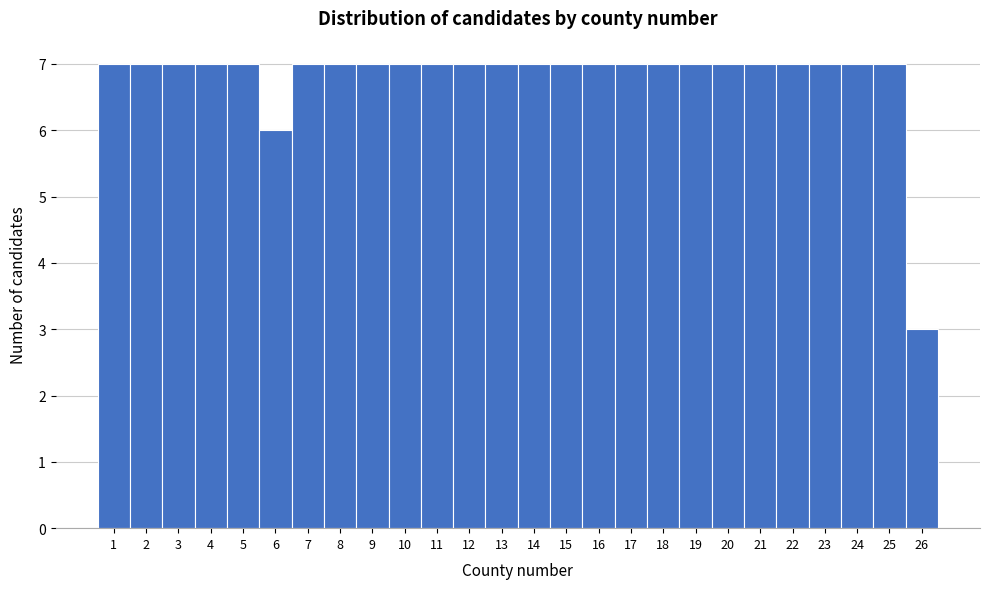

What is the height of the bar covering 0.5 to 1.5 on the x-axis? The values are not printed on the chart, so give them approximately, as read against the axis.

7